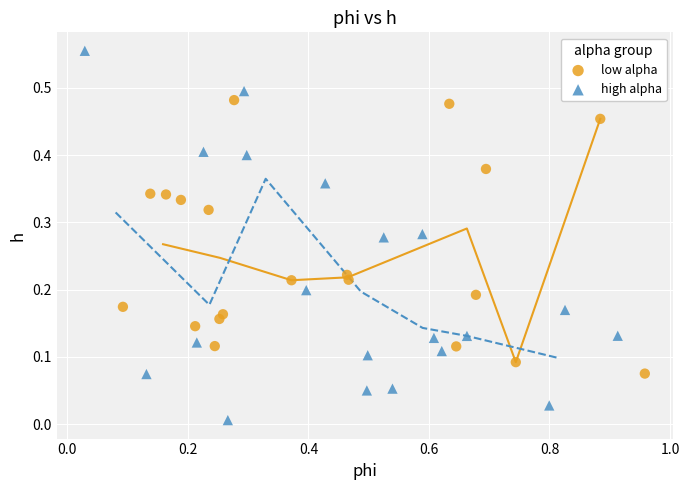

What are all the series names shown in the legend?

low alpha, high alpha